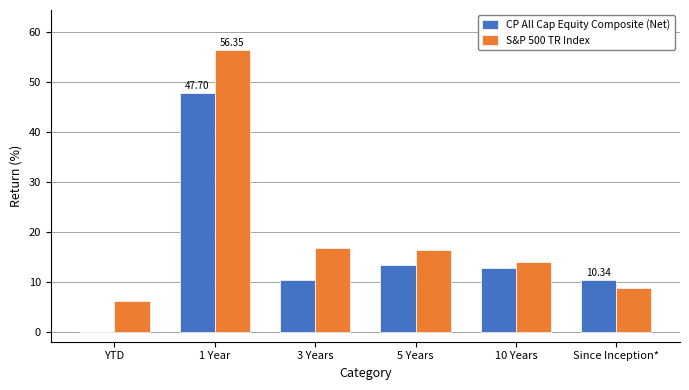

Which series has the widest spread of values?

S&P 500 TR Index